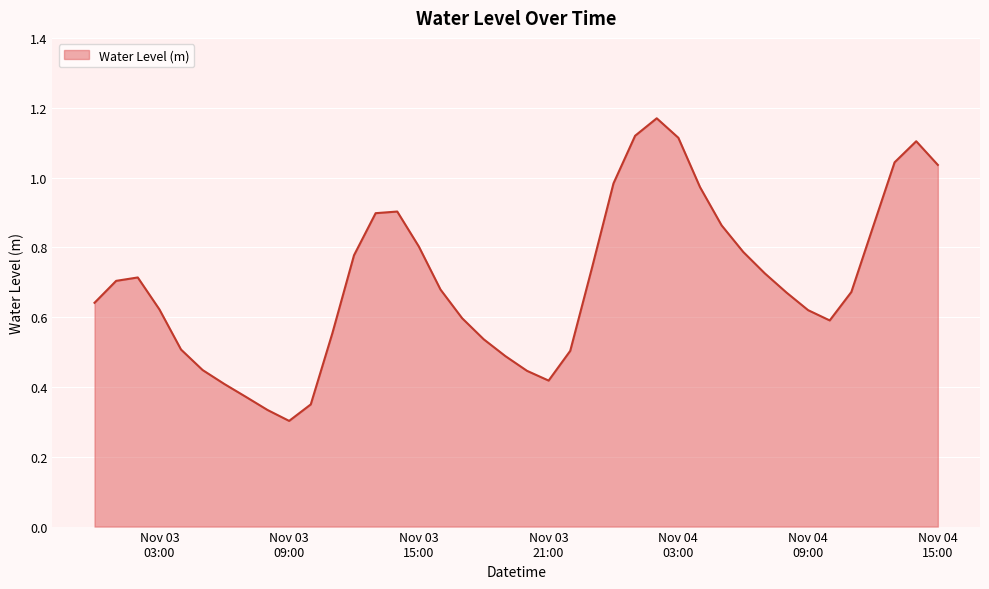

How many lines are shown in the chart?

1